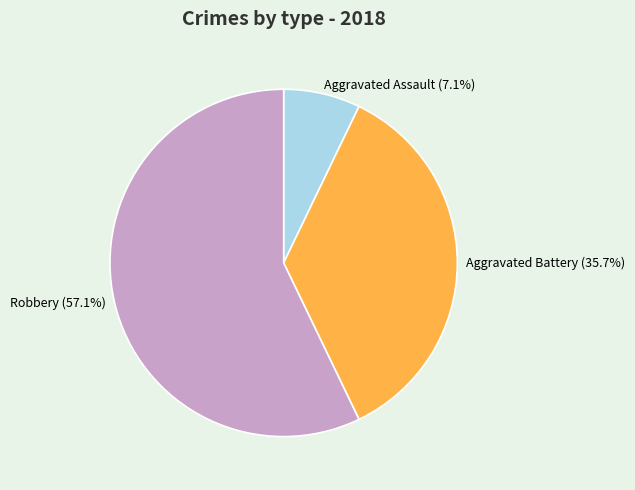

To the nearest percent, what is the difference between the Aggravated Assault and Robbery slice percentages?

50%